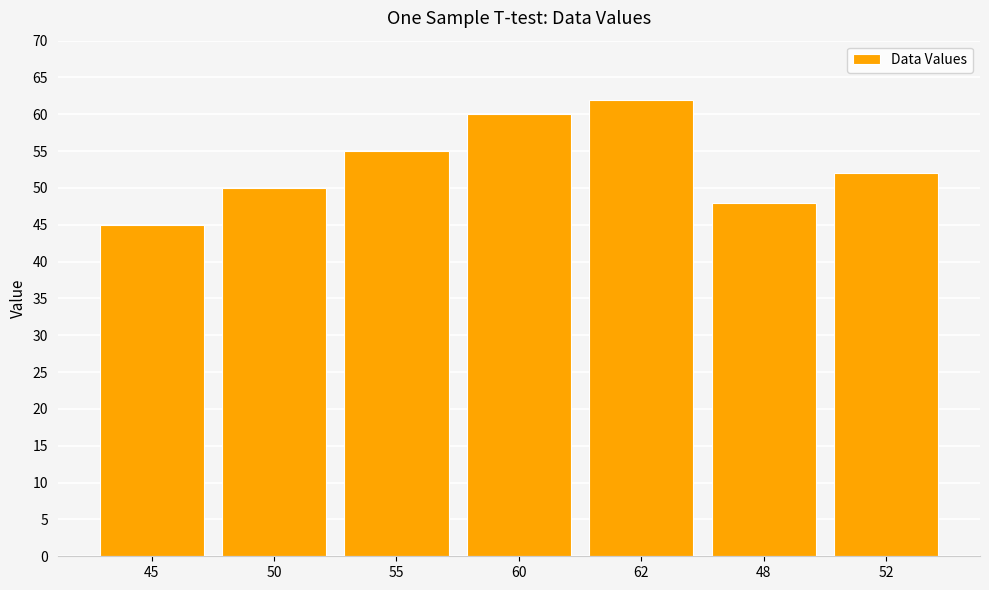

What is the label of the 6th bar from the left?

48